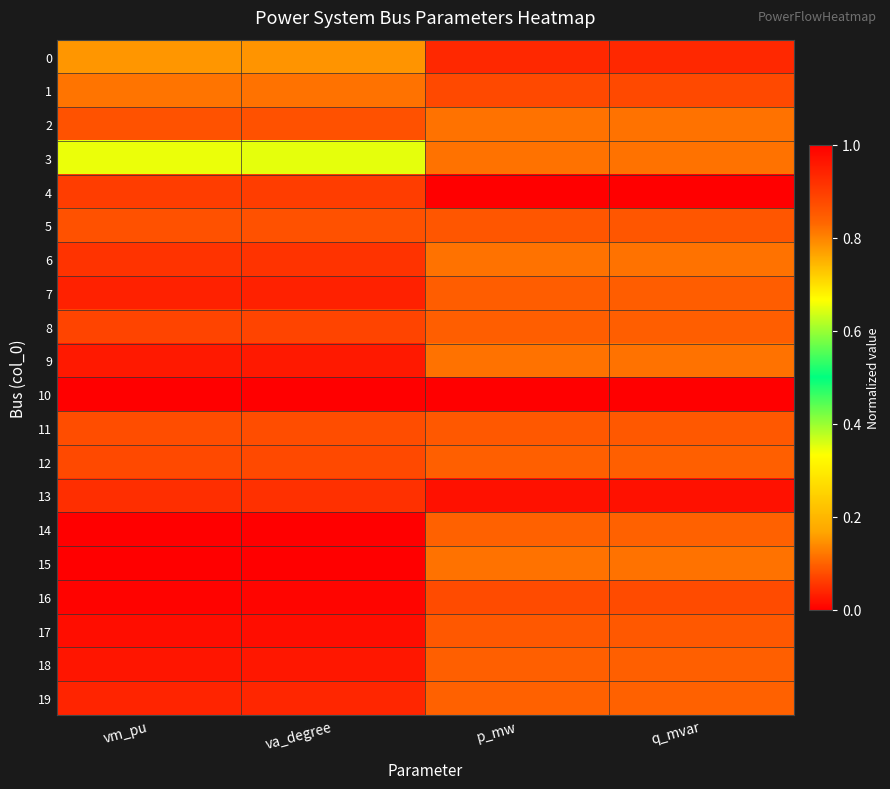

How many data points does each series have?

4